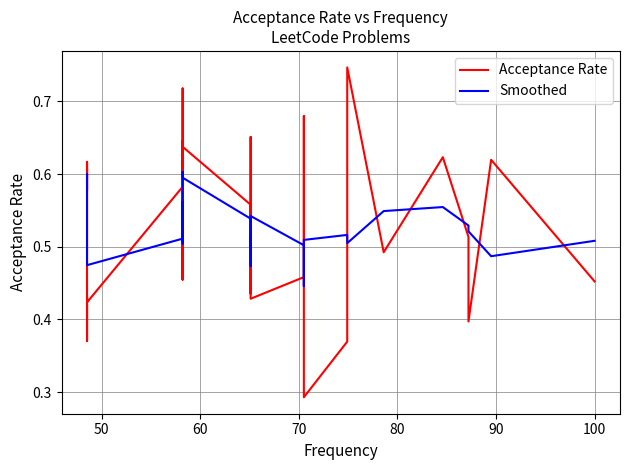

Is it true that Acceptance Rate equals 0.2 at 80?

False